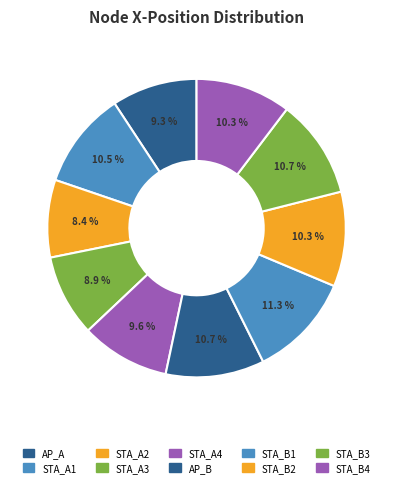

What is the largest slice in the pie chart?

STA_B1